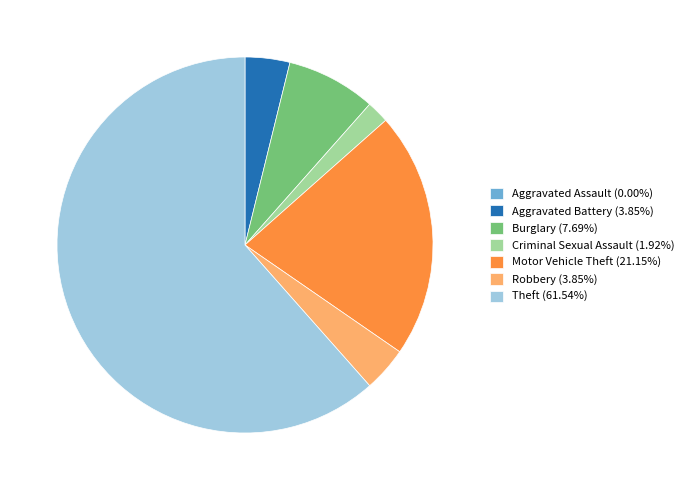

Does any single category account for the majority?

Yes